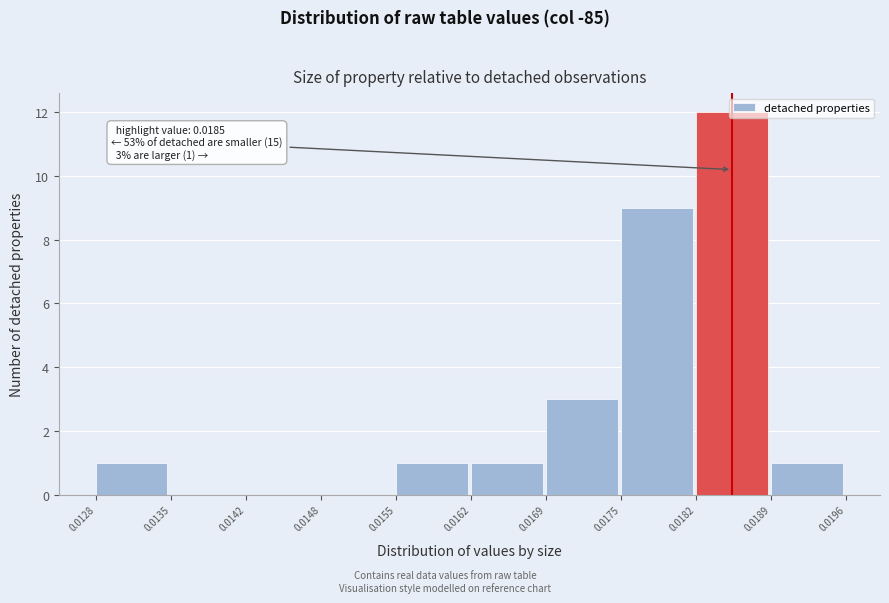

Over which range of the x-axis is the bar tallest?

0.0182 to 0.0189